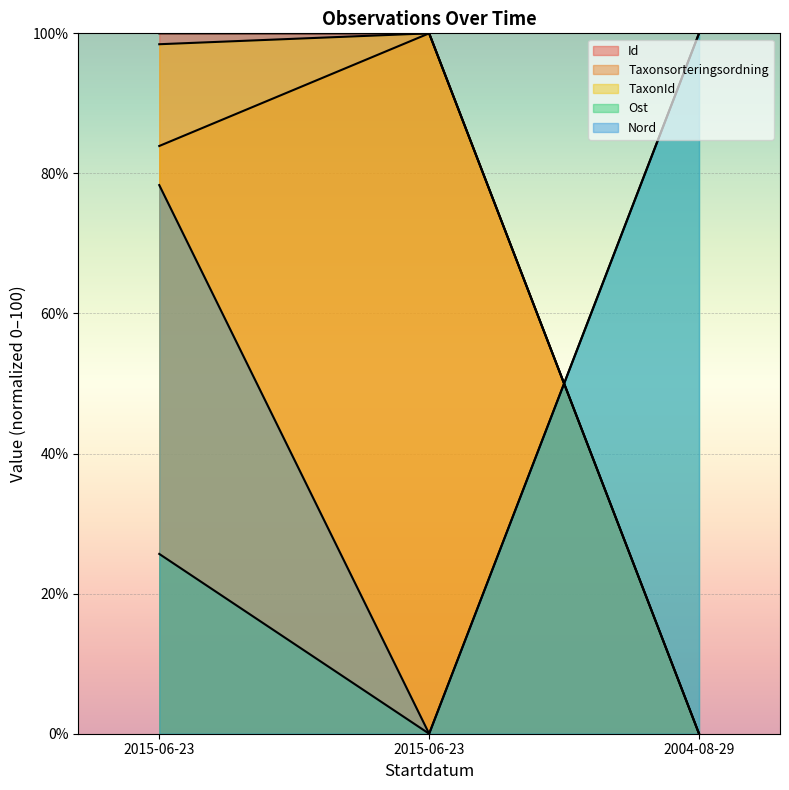

The value of Id at 2015-06-23 is 68.7. True or false?

False